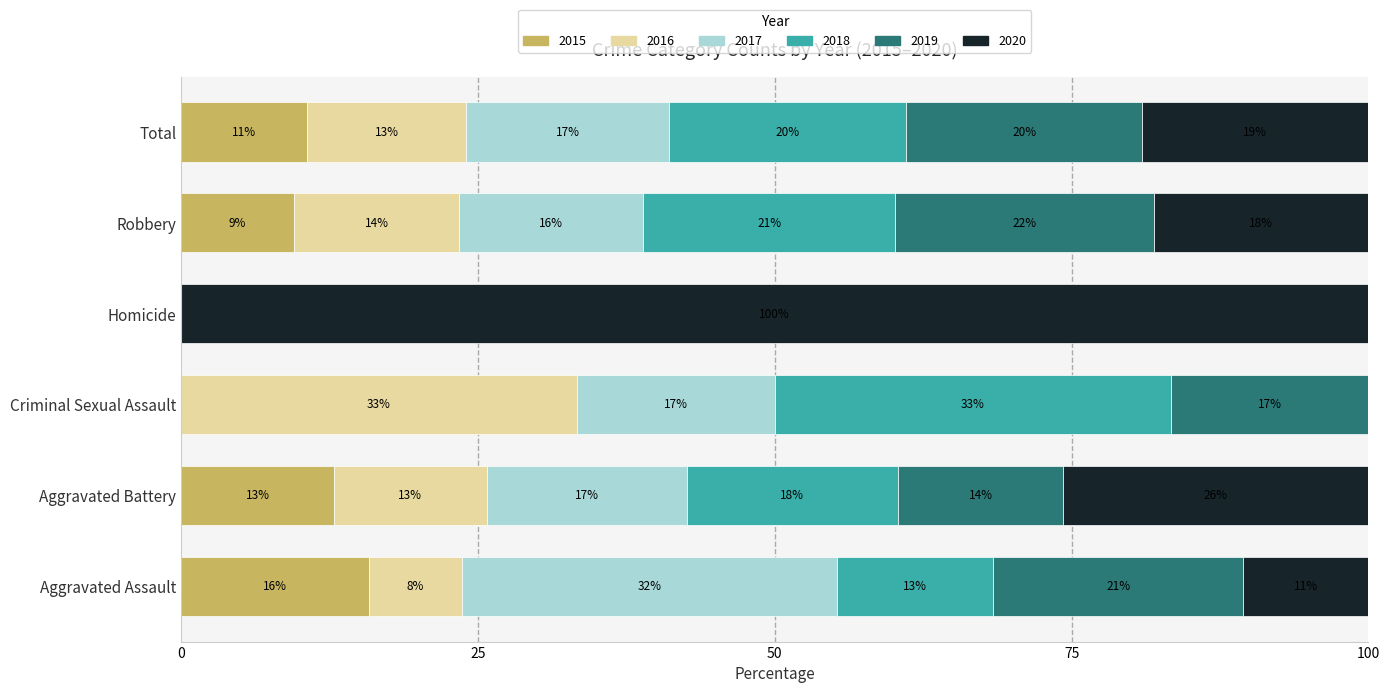

What are all the series names shown in the legend?

2015, 2016, 2017, 2018, 2019, 2020